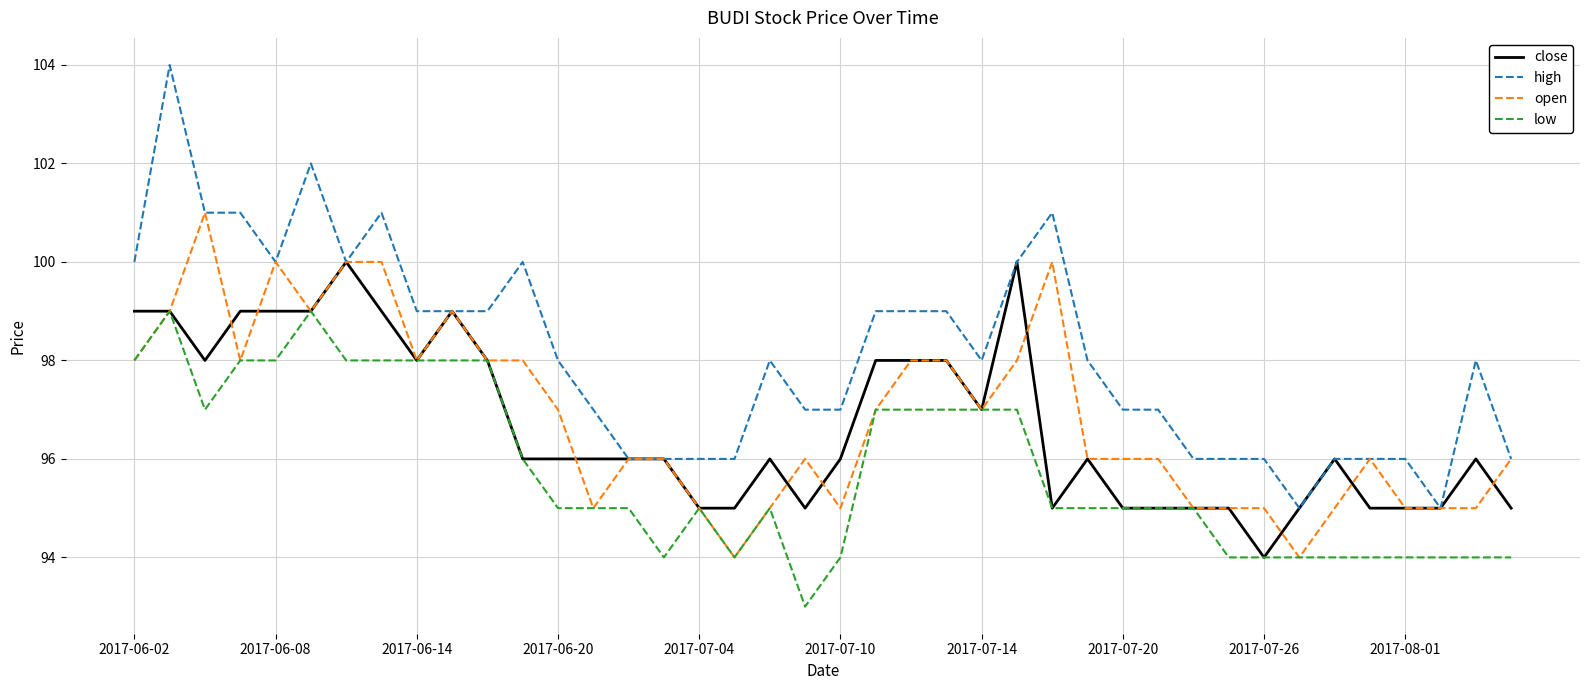

What is the minimum value for high?

95